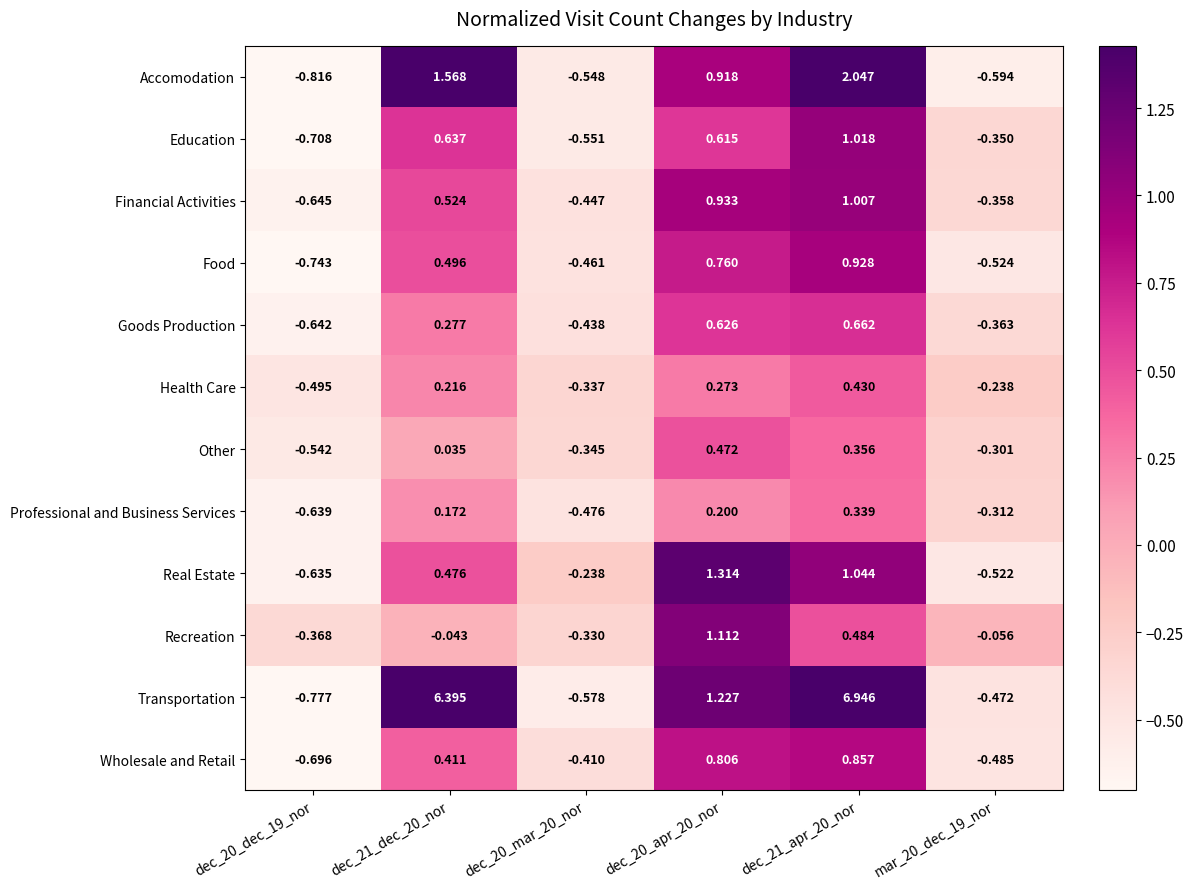

List the series in order of their peak value, lowest first.

Professional and Business Services, Health Care, Other, Goods Production, Wholesale and Retail, Food, Financial Activities, Education, Recreation, Real Estate, Accomodation, Transportation